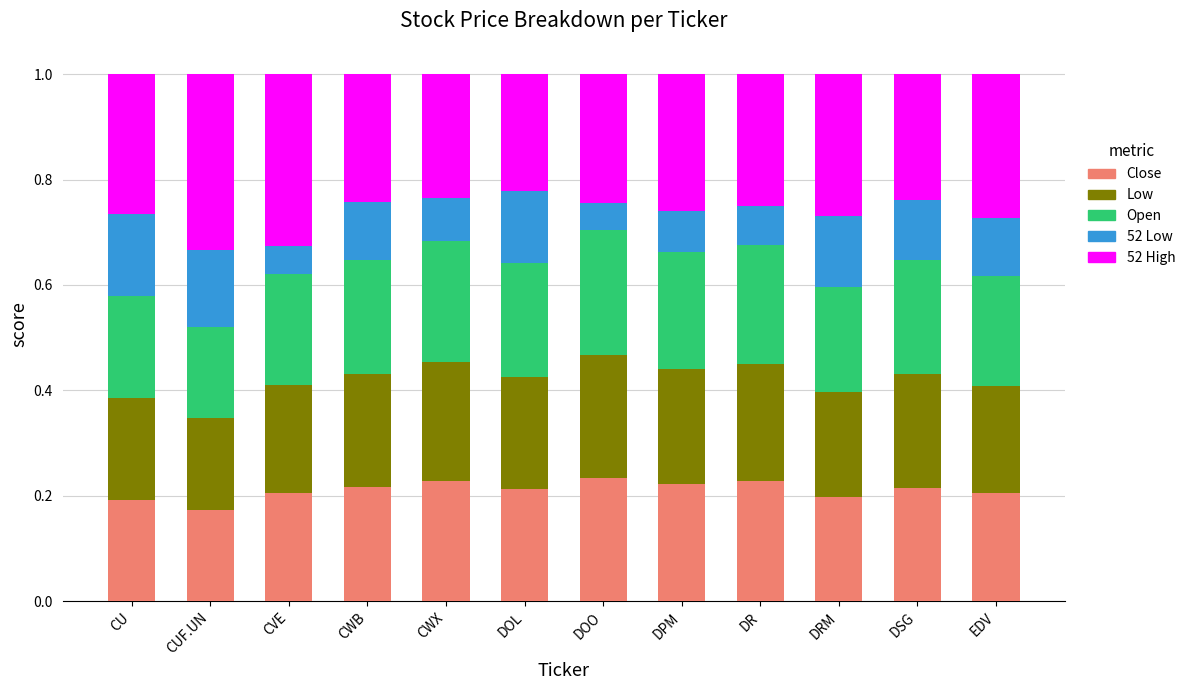

The value of Close at DRM is 0.2. True or false?

True